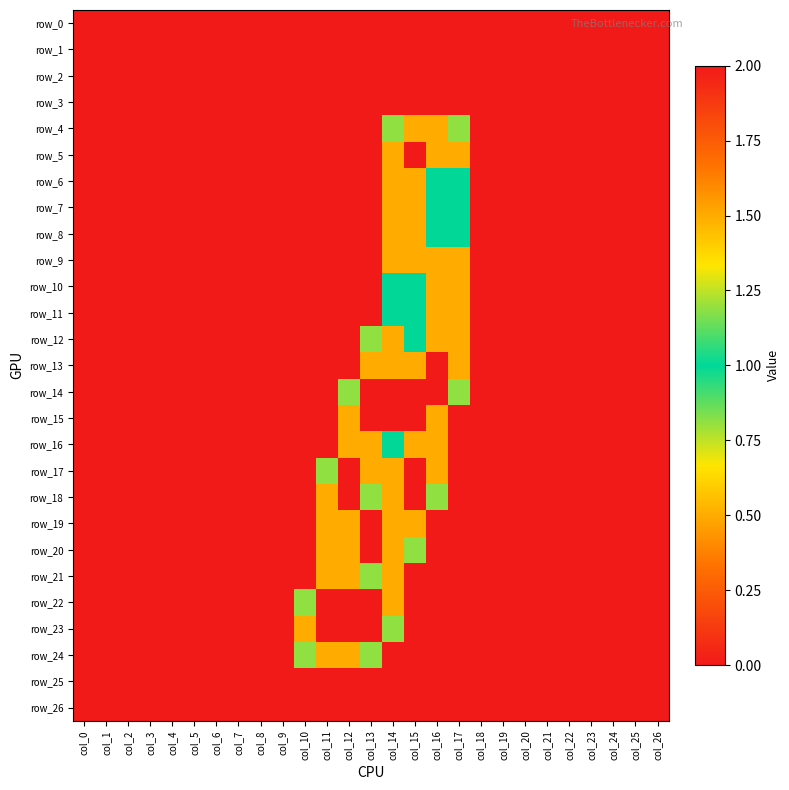

Which series changed the most between col_12 and col_23?

row_17